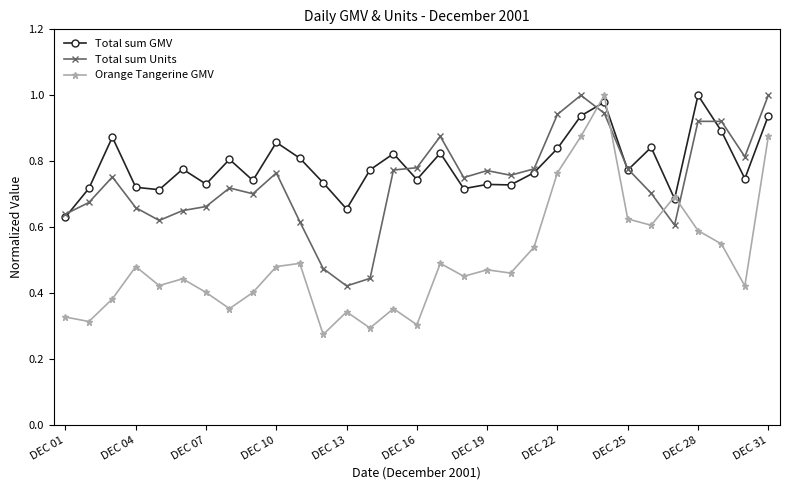

At how many categories does at least one series exceed 0?

31